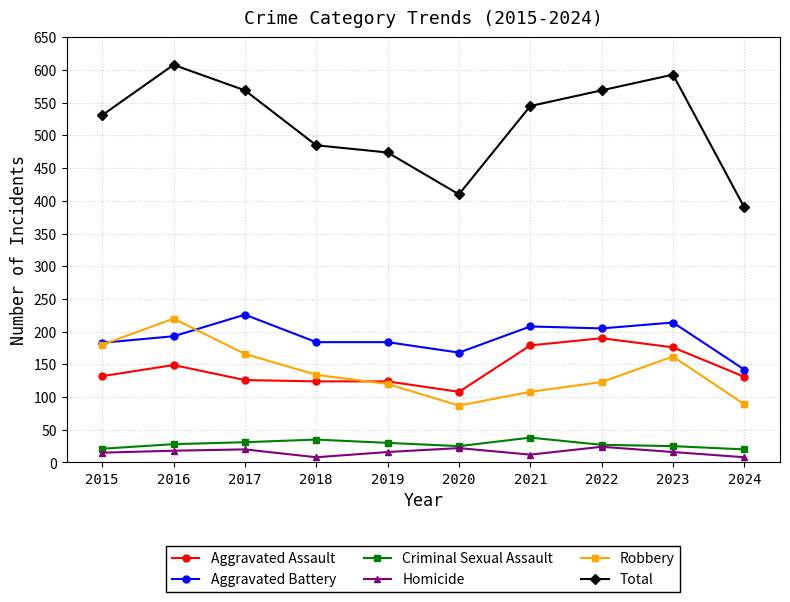

At which category does the chart reach its peak across all series?

2016